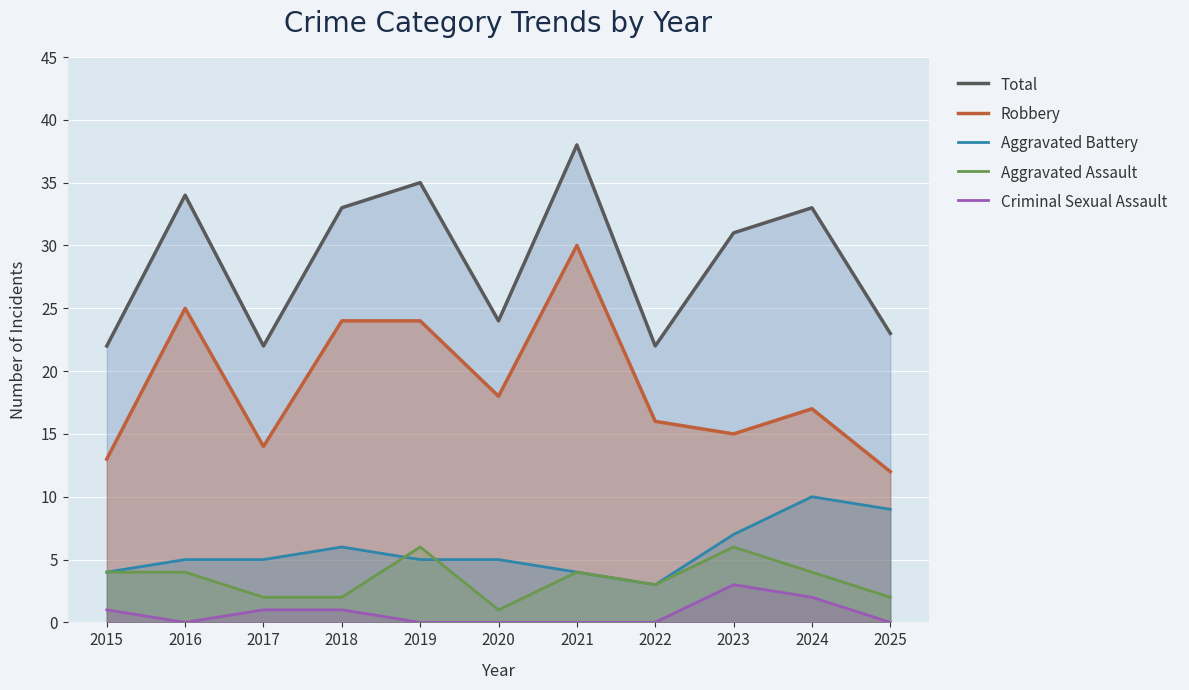

Is the value of Aggravated Battery at 2024 greater than the value of Aggravated Assault at 2018?

Yes